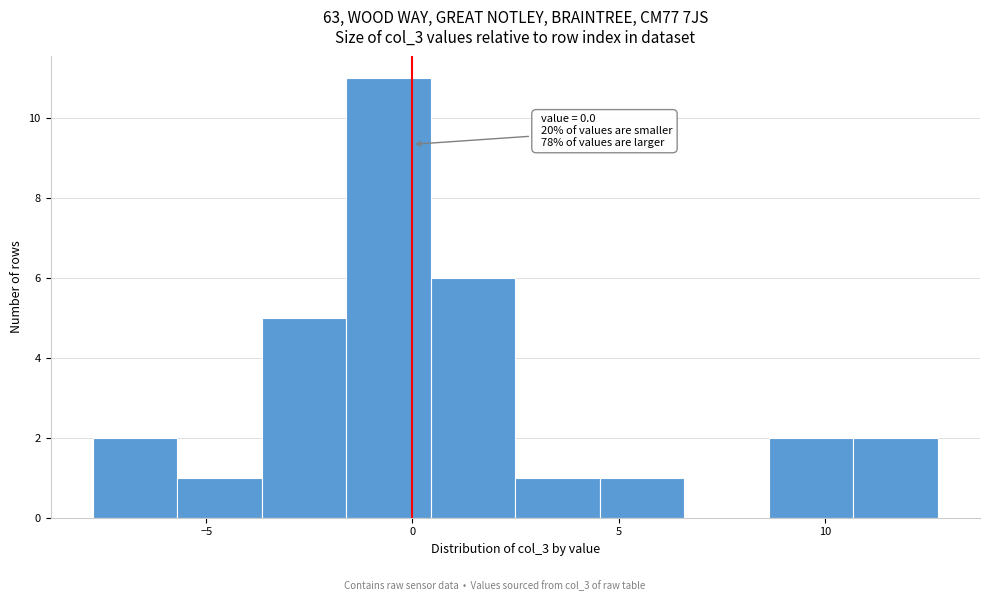

Over which range of the x-axis is the bar tallest?

-1.5 to 0.5